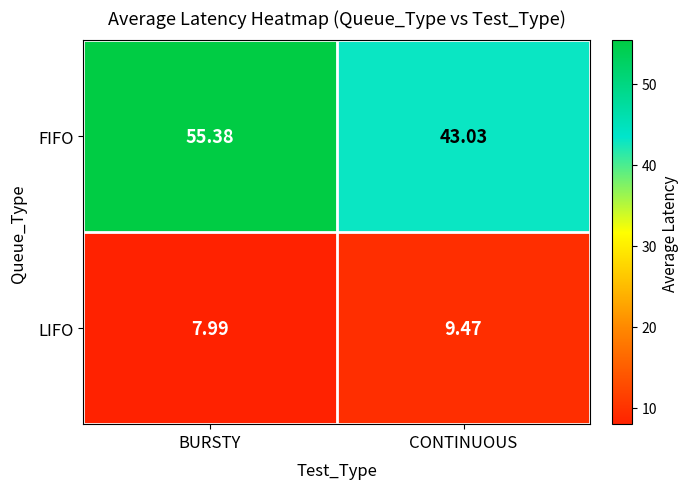

List the series in order of their overall mean, lowest first.

LIFO, FIFO